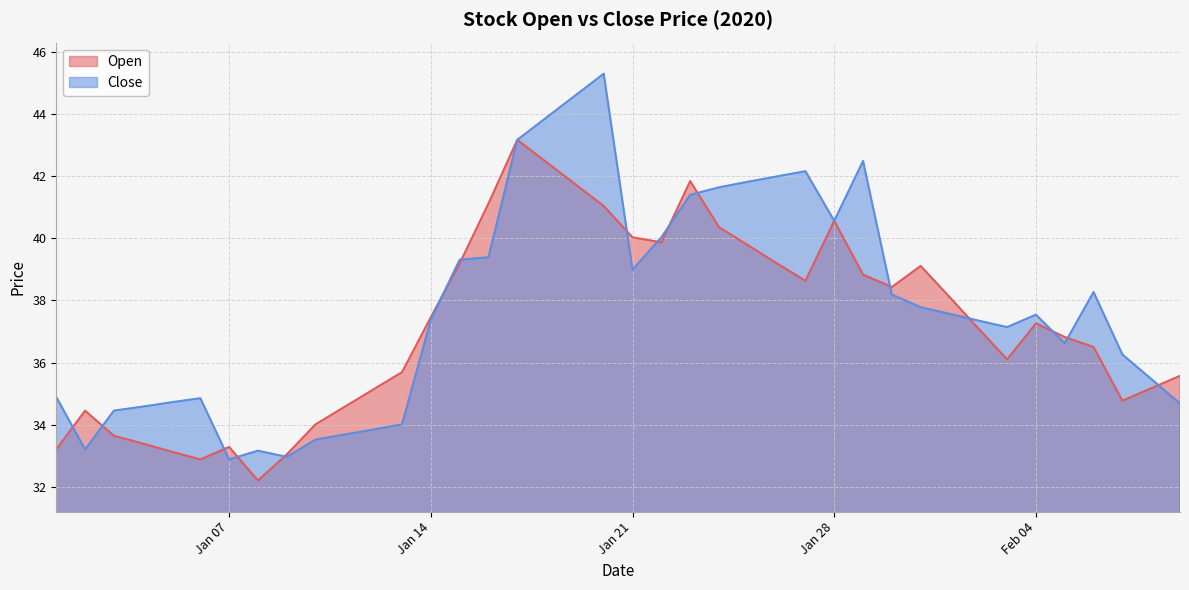

What is the average value of the Open series?

37.2